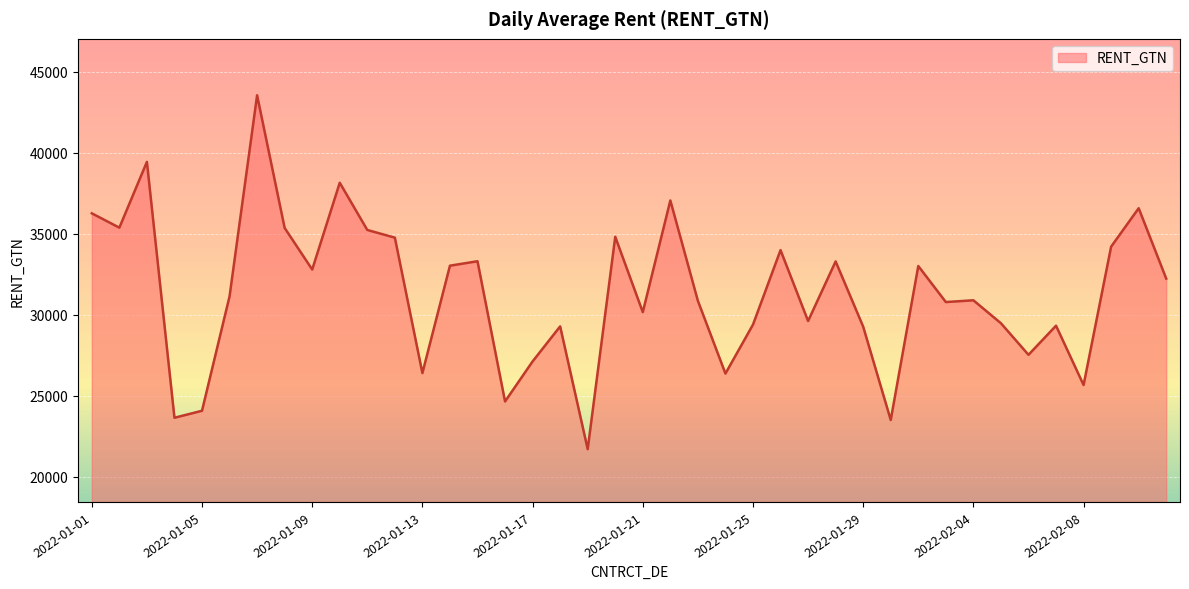

What is the maximum value shown in the chart?

43532.4